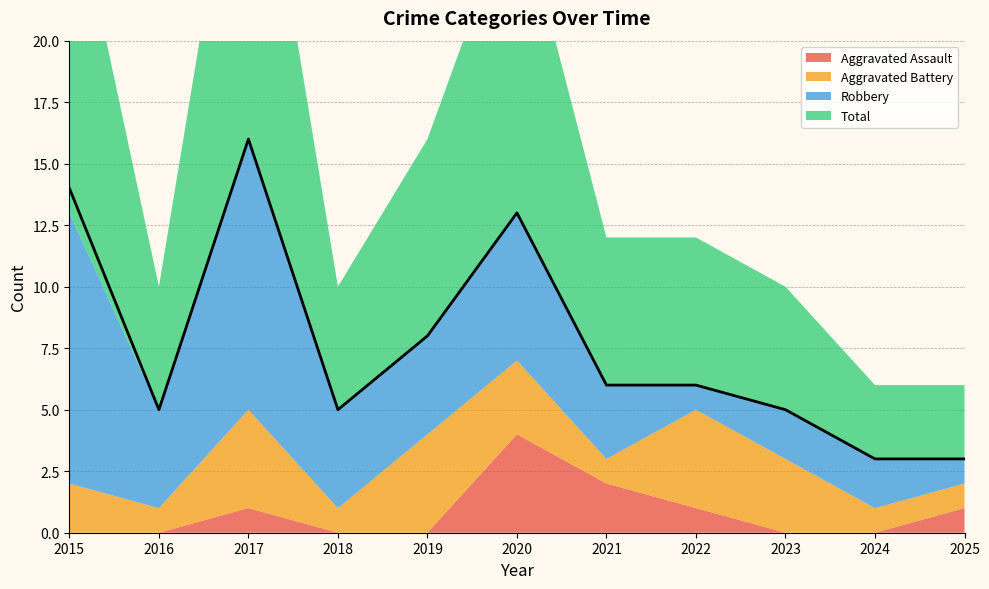

What is the sum of the Aggravated Battery values at 2019 and 2020?

7